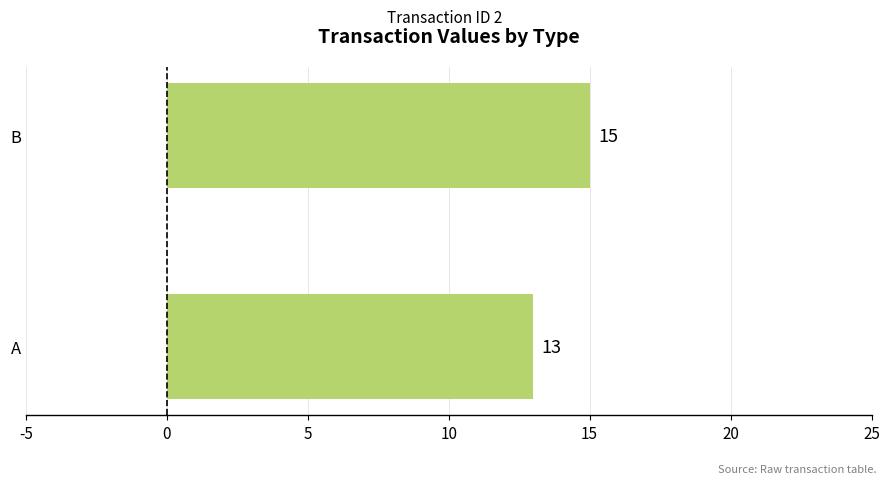

Where is the data nearest to the value 14?

A